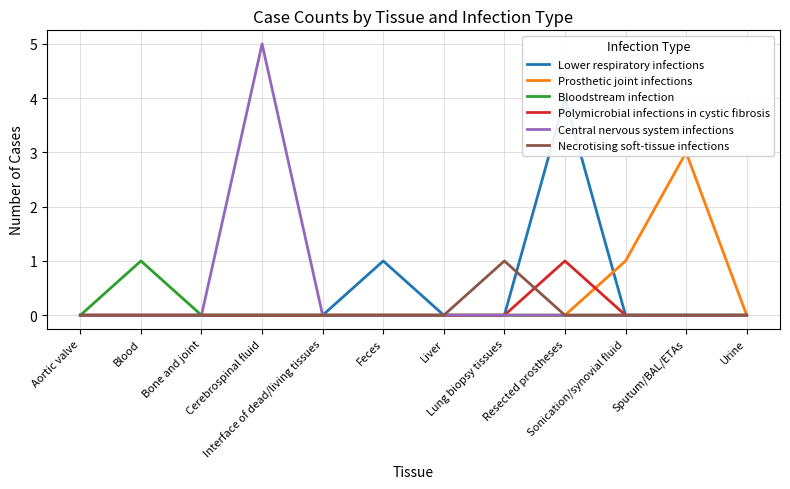

The value of Lower respiratory infections at Aortic valve is 0. True or false?

True